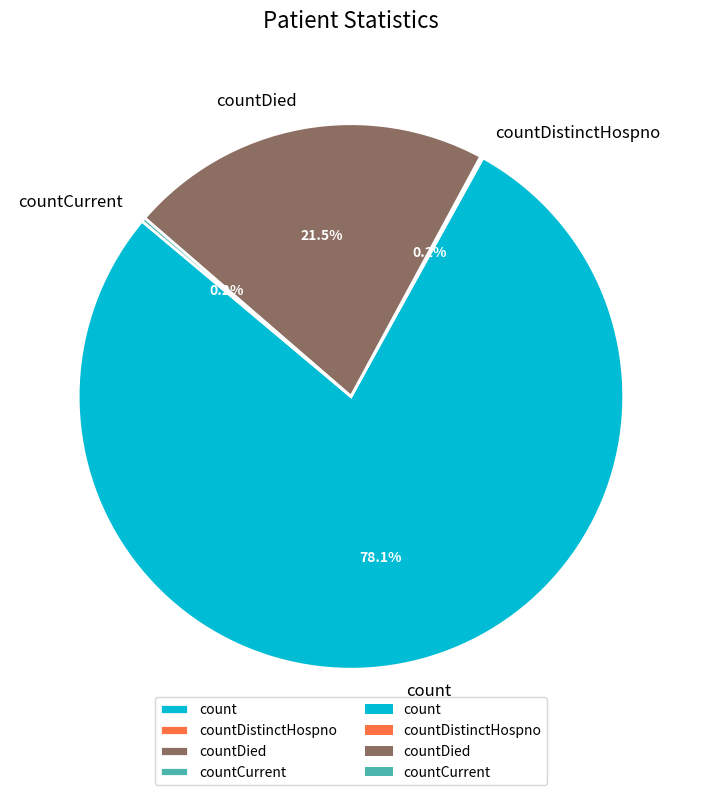

To the nearest percent, what is the average slice percentage?

25%